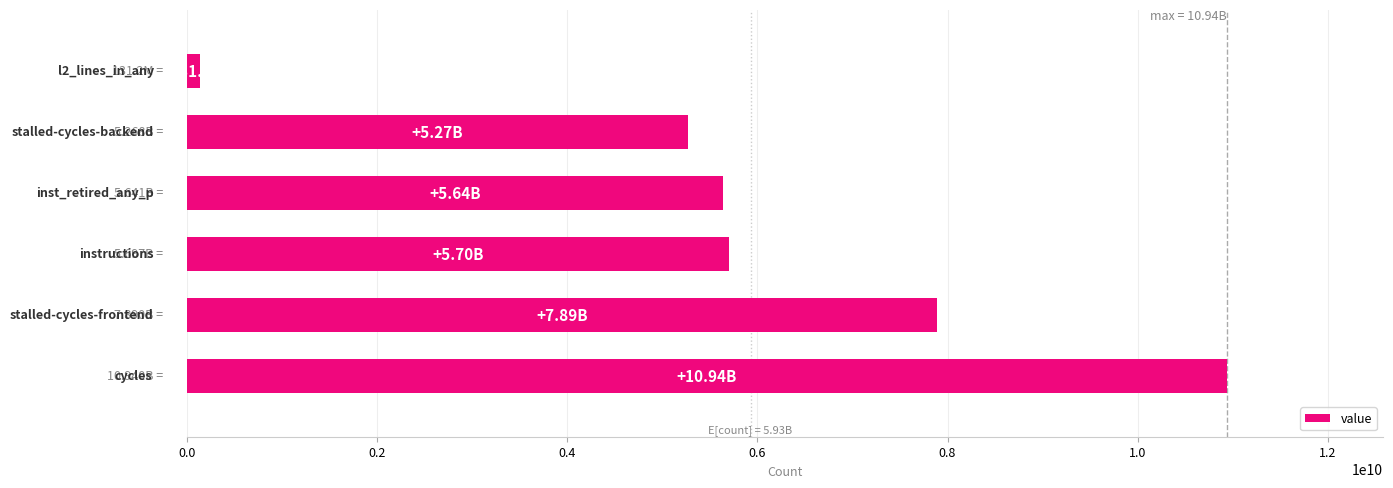

What is the difference between the maximum and minimum values?

10809285226